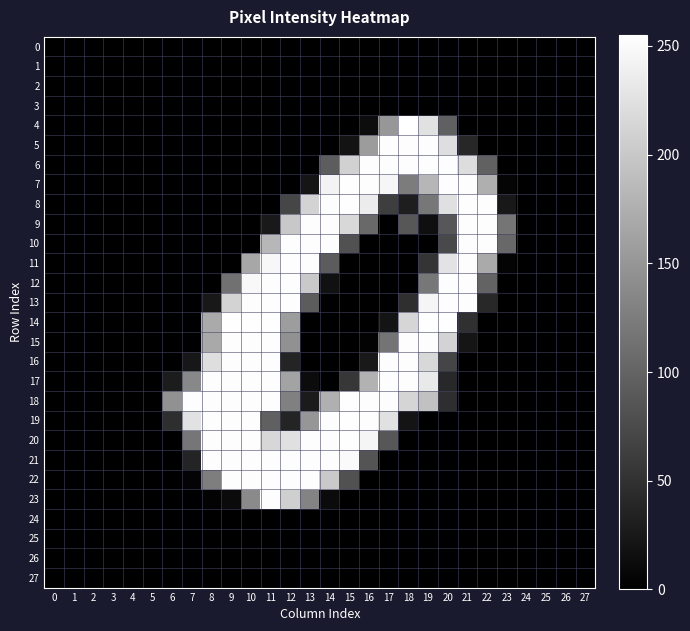

At which category is the sum across all series the highest?

11